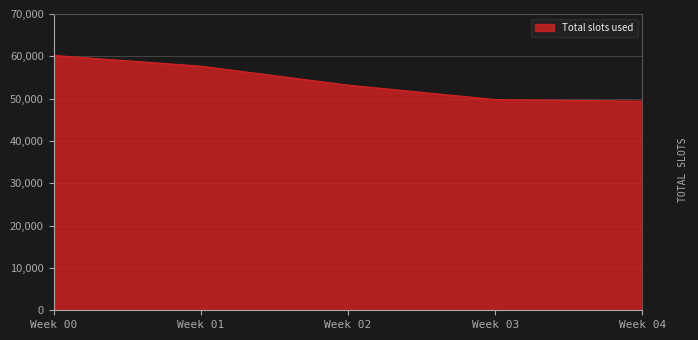

True or false: there are more than 1 points higher than both neighbors.

False